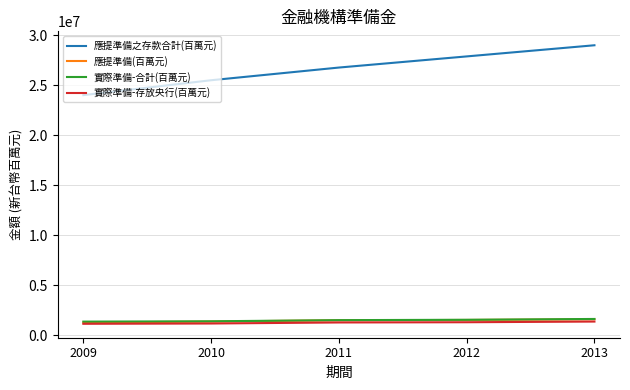

What is the difference between the 應提準備(百萬元) values at 2013 and 2009?

327336